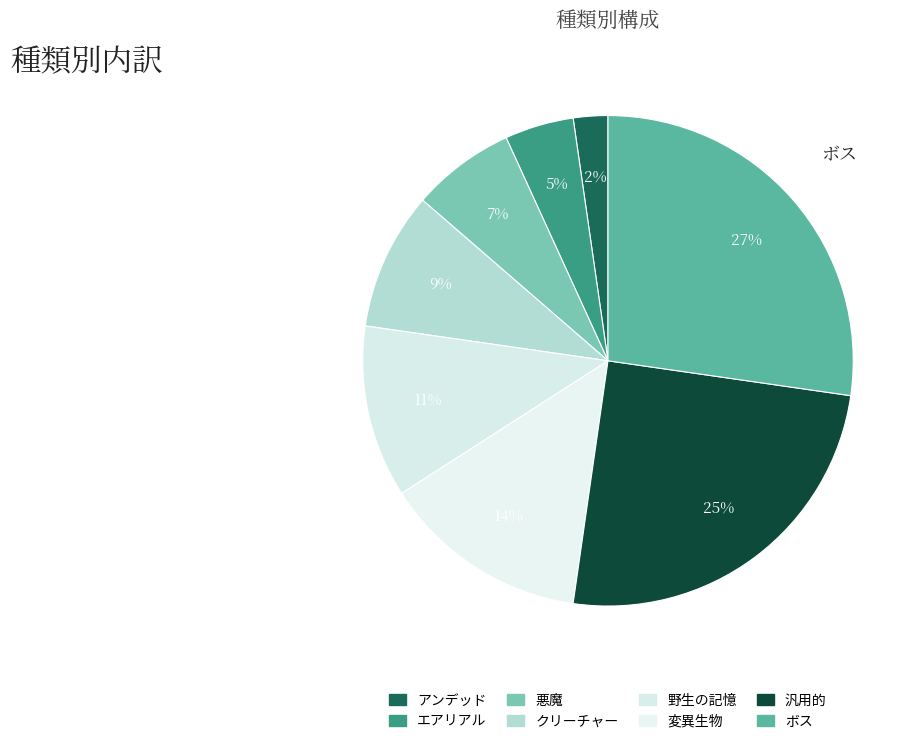

Does 汎用的 represent more than half of the total?

No